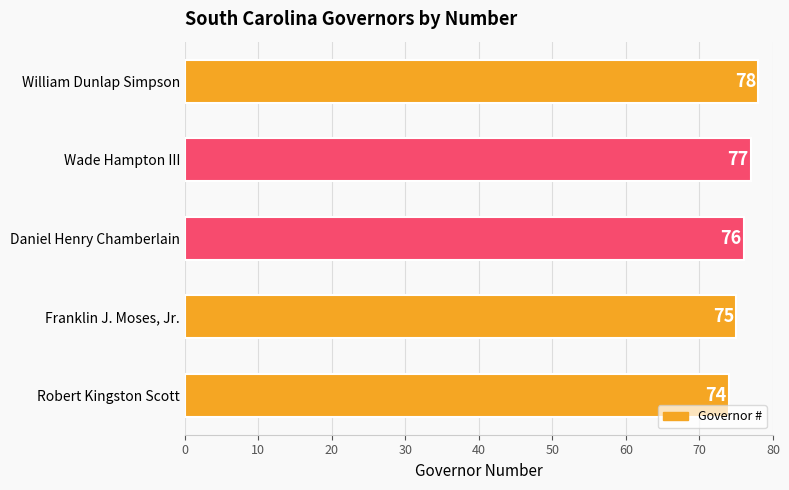

Where is the data nearest to the value 76?

Daniel Henry Chamberlain